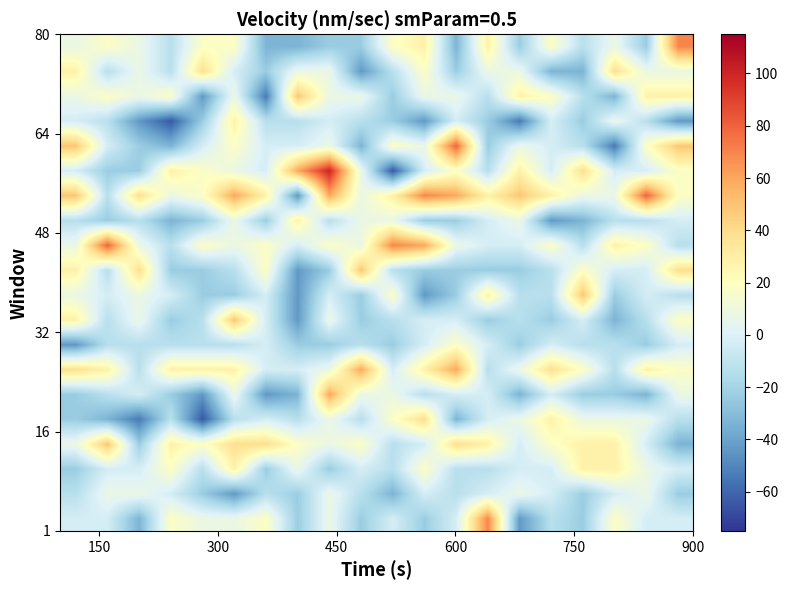

At how many categories does at least one series exceed 57?

11